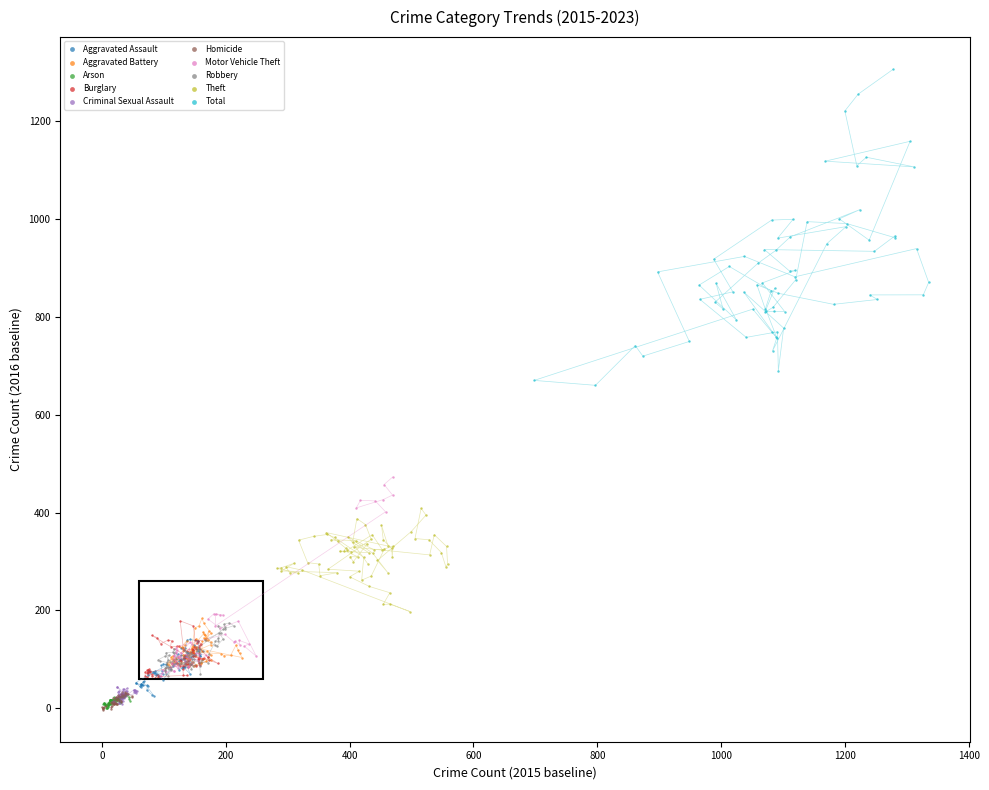

Which series has the largest Y range (max minus min)?

Total